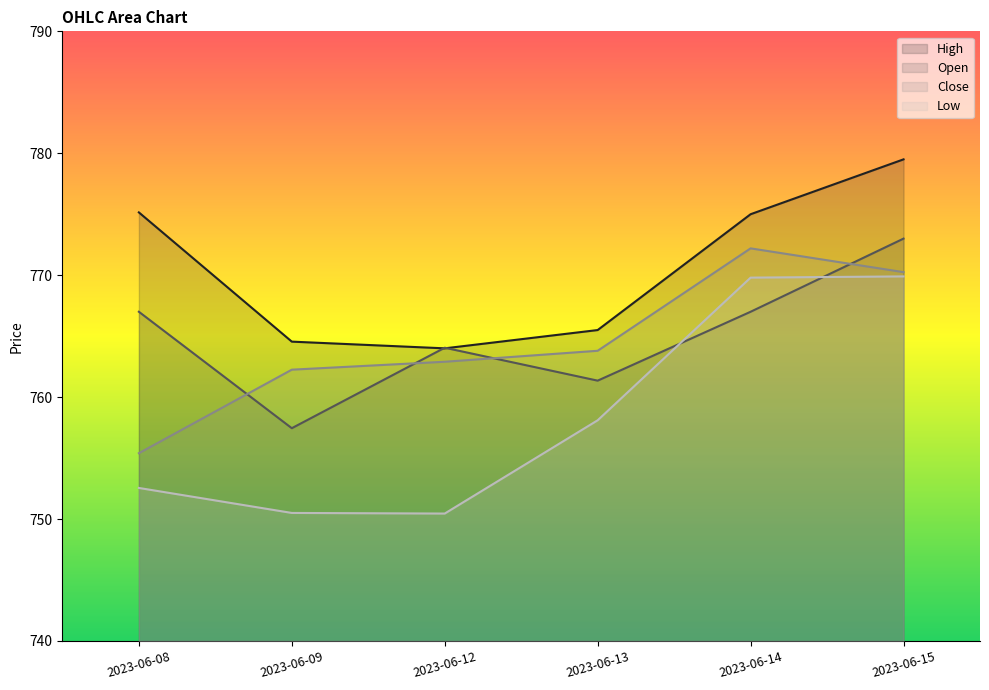

Which series has the widest spread of values?

Low